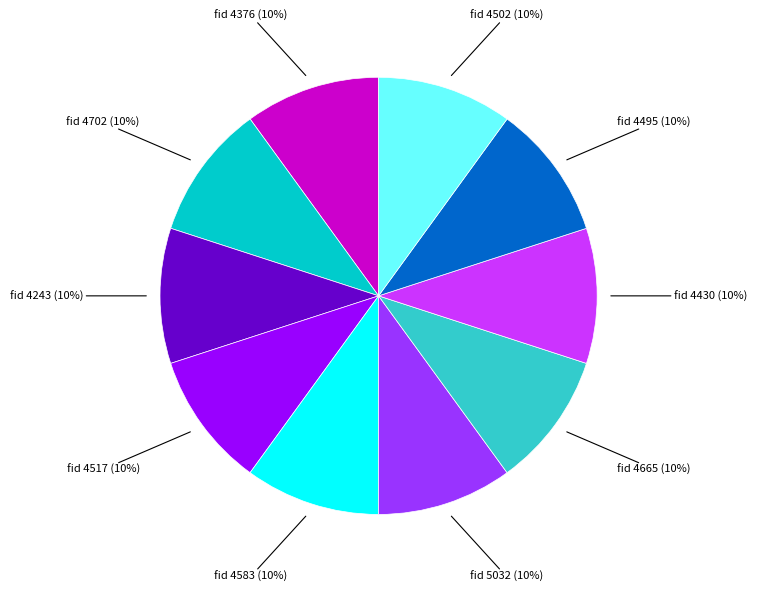

Count the number of slices in the pie.

10